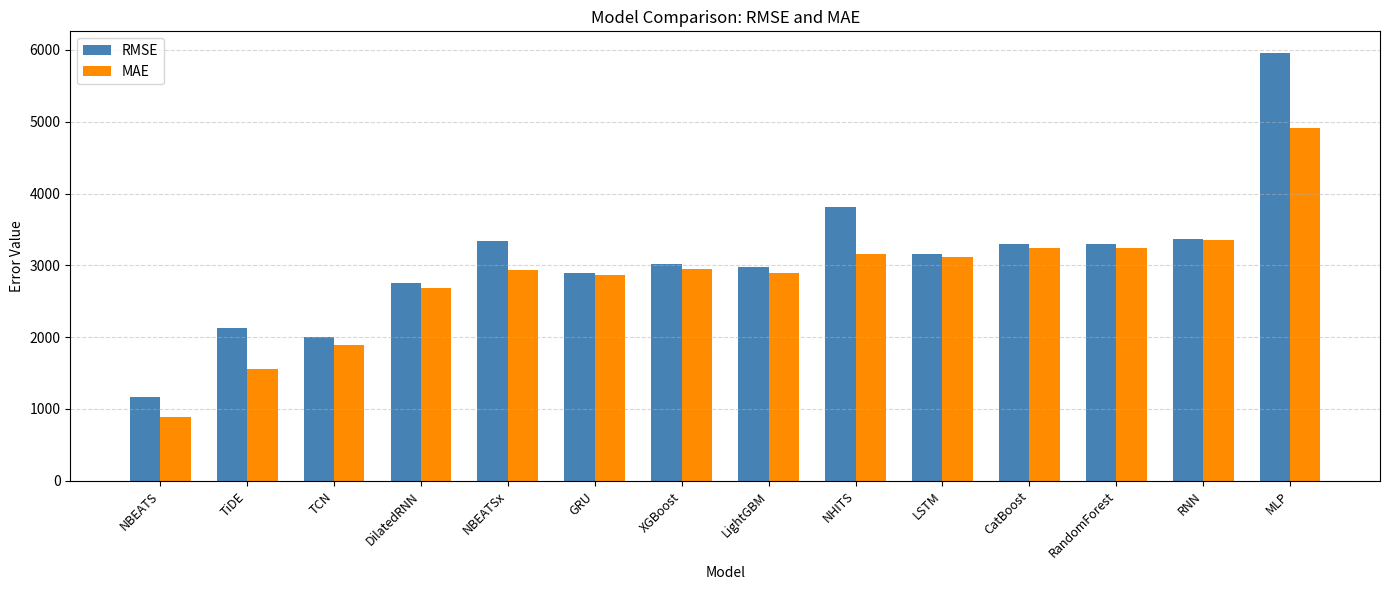

What is the minimum value shown in the chart?

882.6